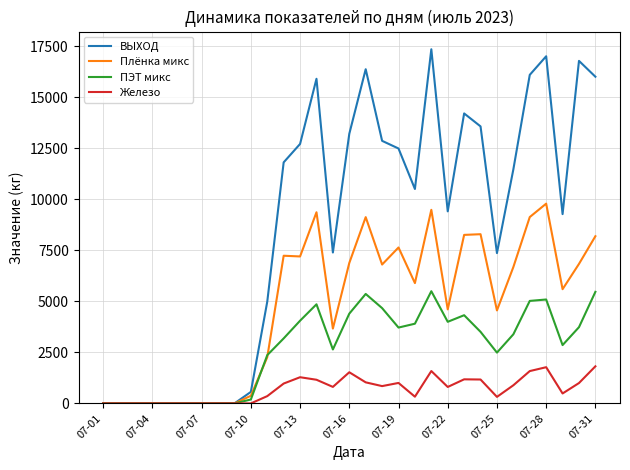

Which series has the largest total across all categories?

ВЫХОД